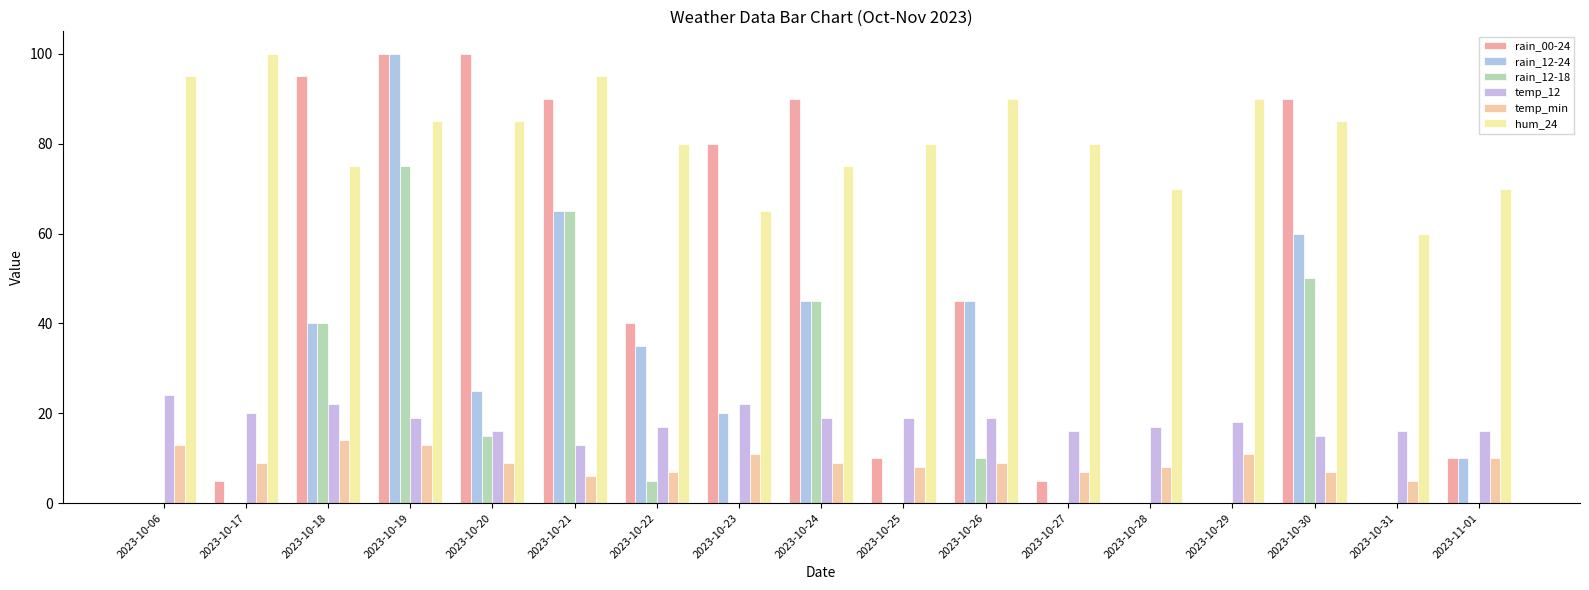

How many distinct data groups are displayed?

6